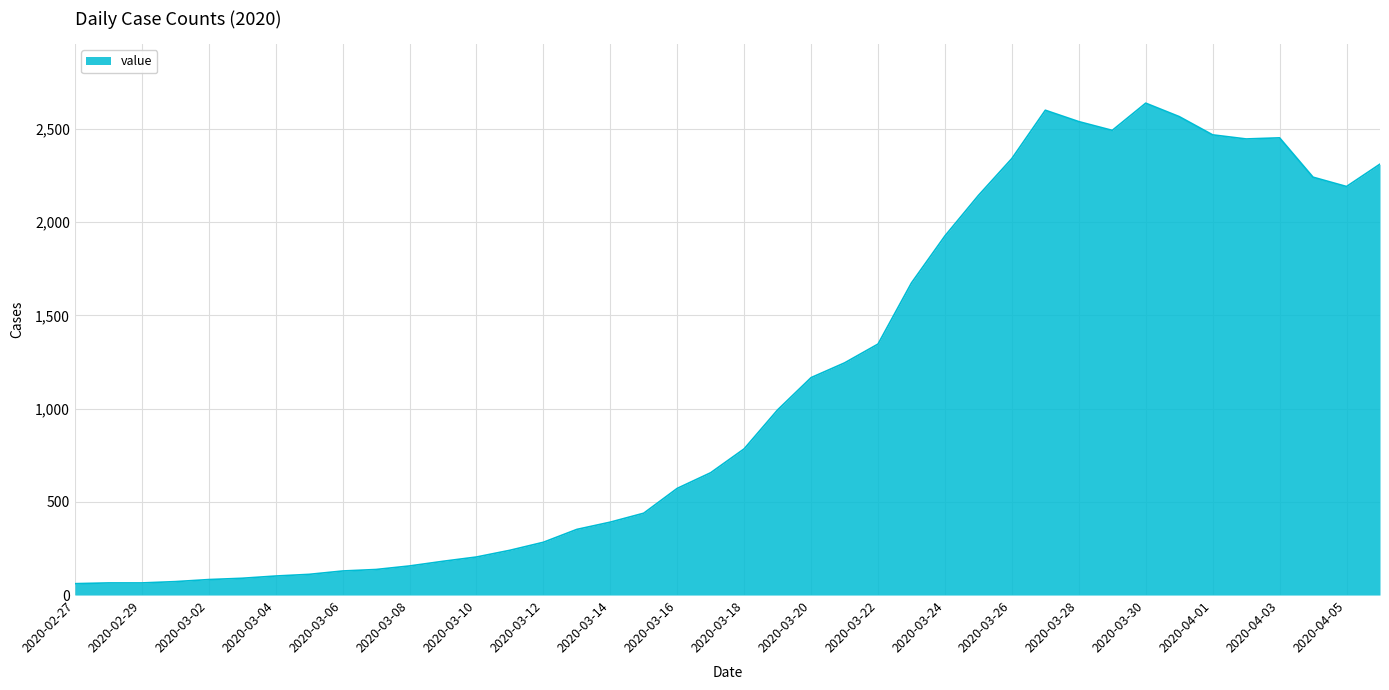

How many lines are shown in the chart?

1